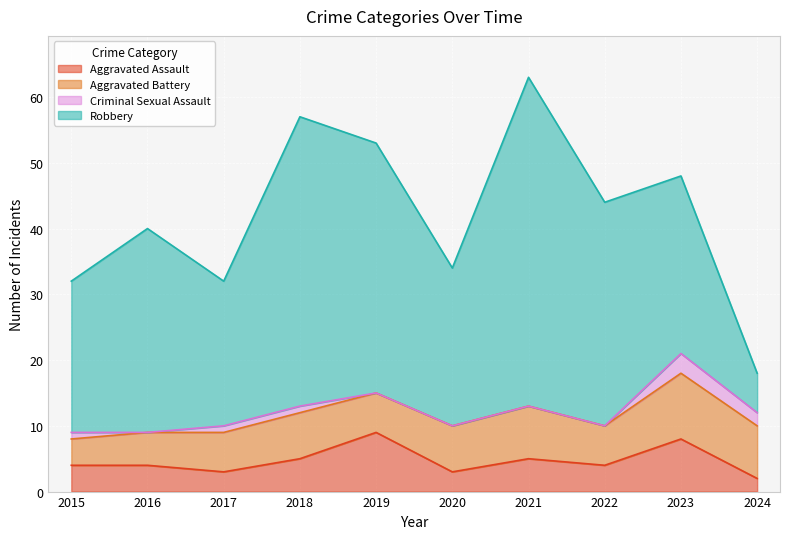

Rank the categories by Aggravated Assault value from lowest to highest.

2024, 2017, 2020, 2015, 2016, 2022, 2018, 2021, 2023, 2019